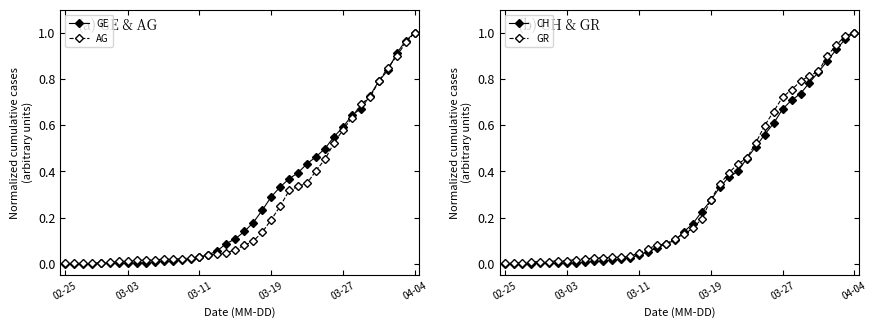

True or false: AG and GR cross at least once.

False